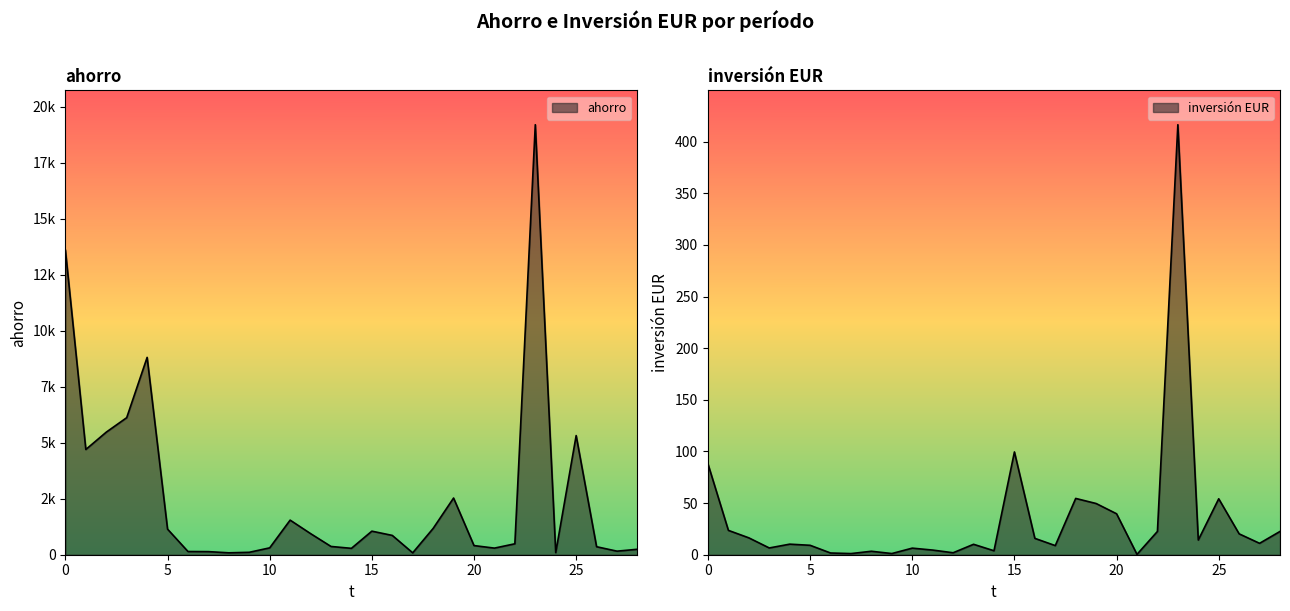

What is the sum of the ahorro values at 11 and 25?

6865.0